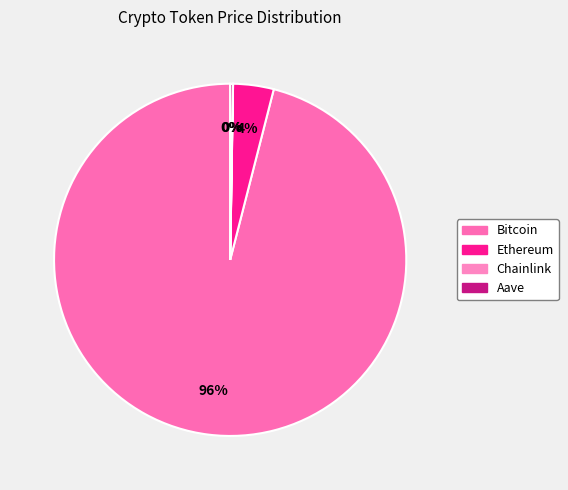

To the nearest percent, what is the average slice percentage?

25%